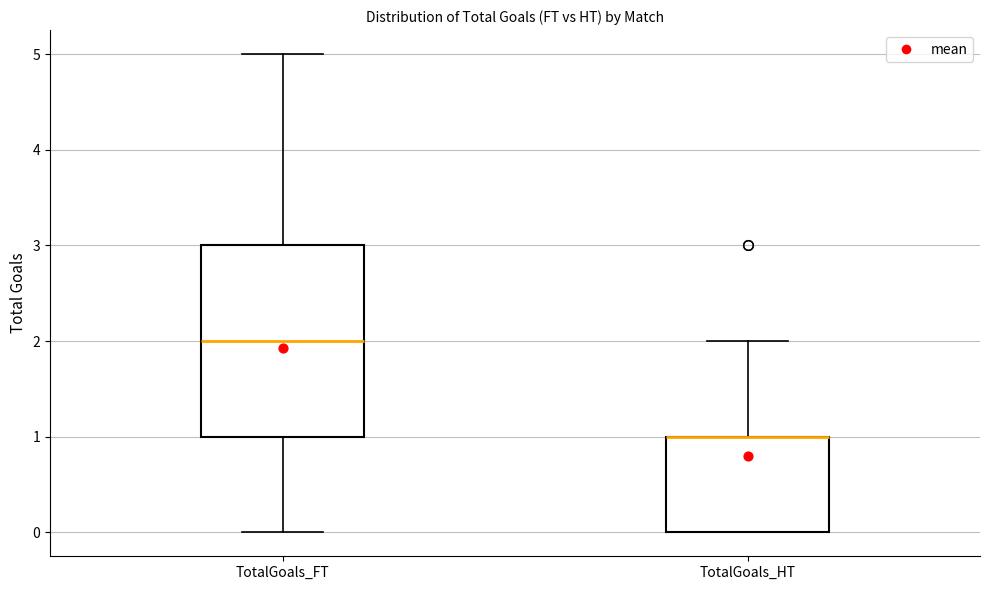

Reading left to right, read every box against the y-axis: the position of its median line, the range the box covers, and the ends of its whiskers. The values are not printed on the chart, so give them approximately, as read against the axis.

TotalGoals_FT: median 2, box 1 to 3, whiskers 0 to 5
TotalGoals_HT: median 1 (drawn on the box's upper edge), box 0 to 1, whiskers 0 to 2